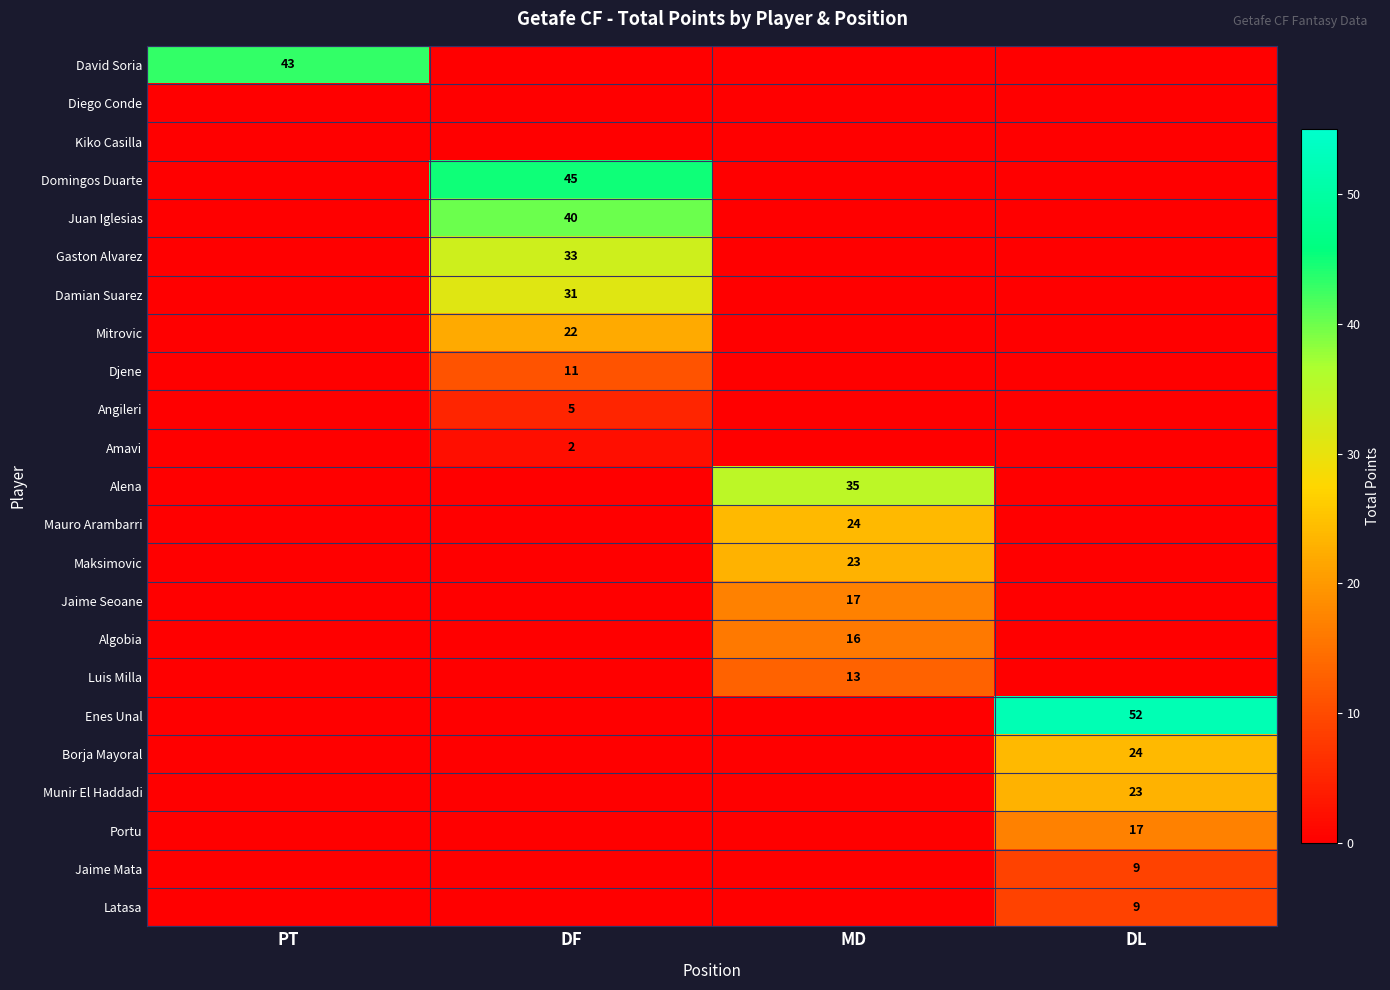

Count the number of data series in this chart.

23